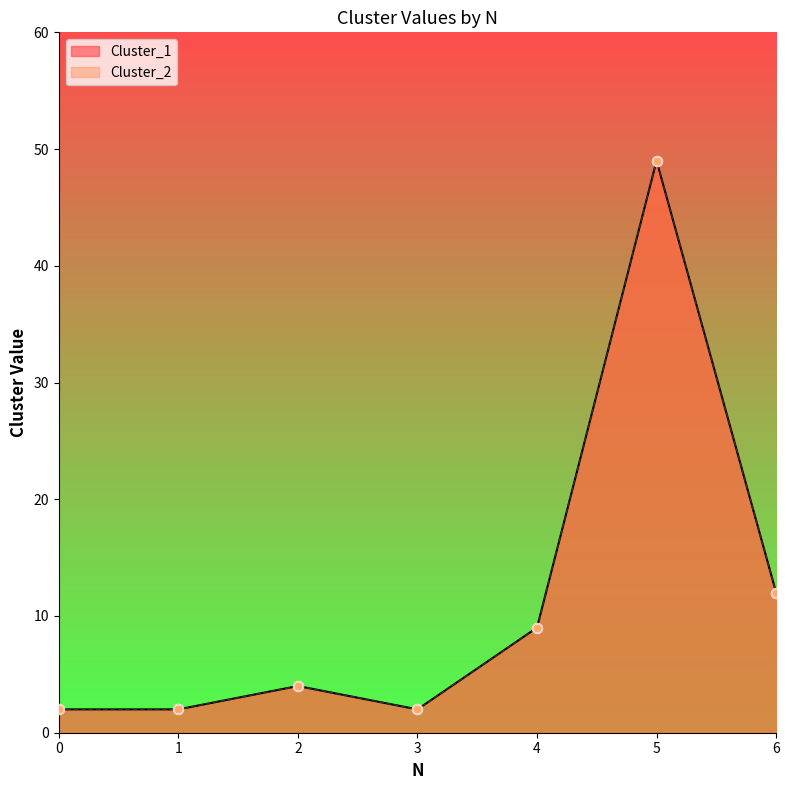

Which series contains the highest Y value?

Cluster_1